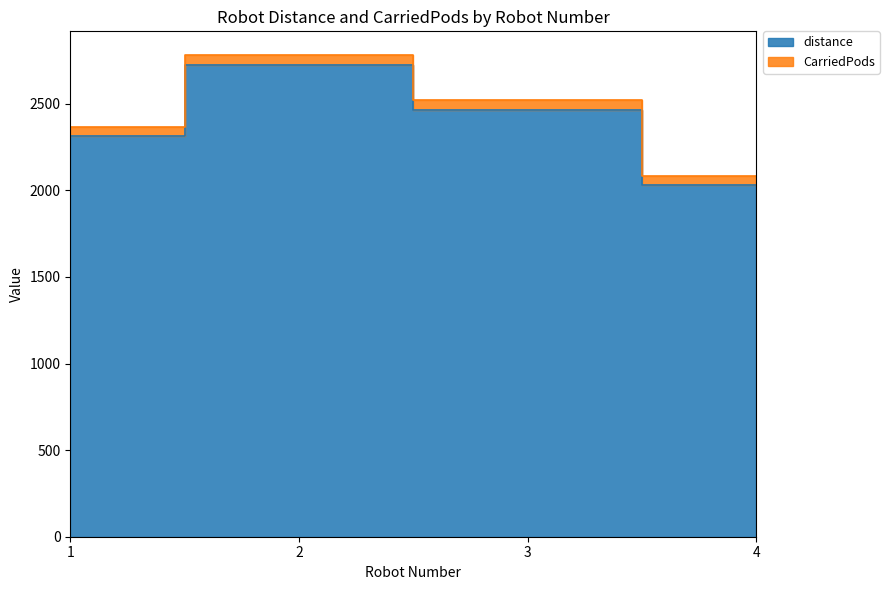

Reading left to right, extract all data points from this chart.

1=2312	2=2722	3=2464	4=2028